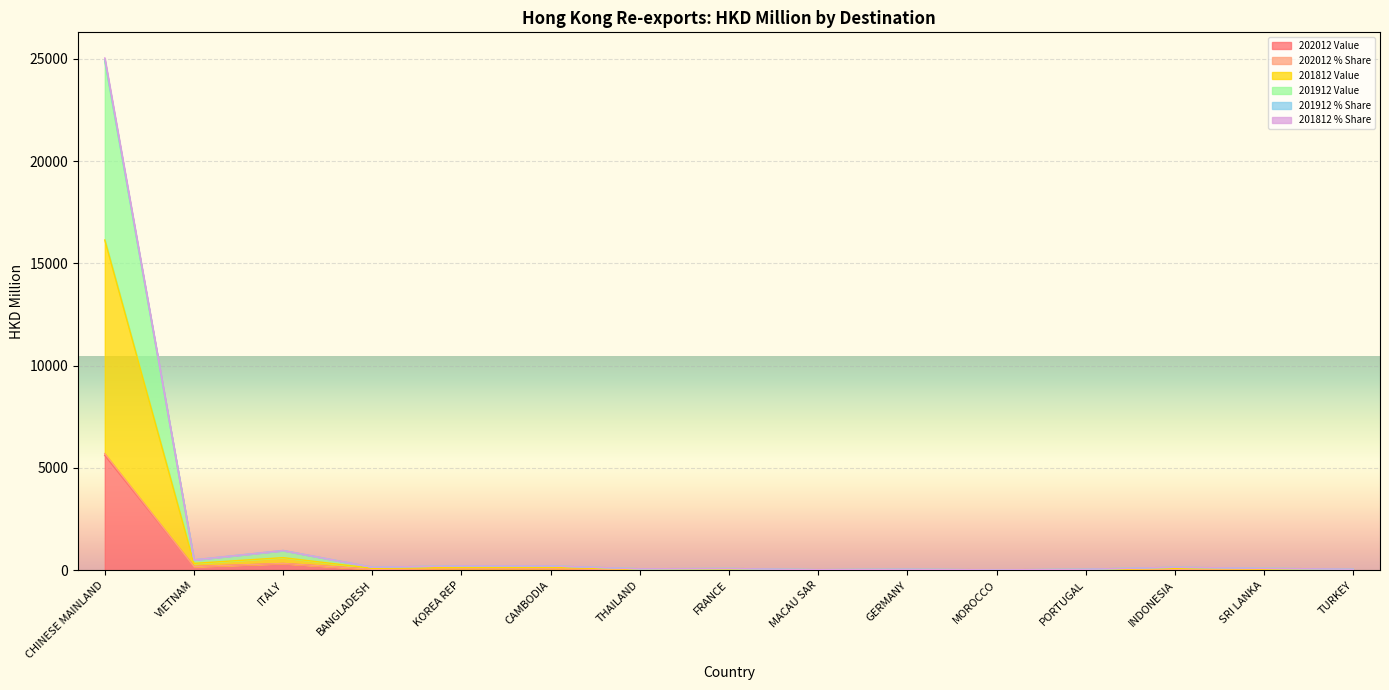

How many values in the 202012 Value series are below 33?

7